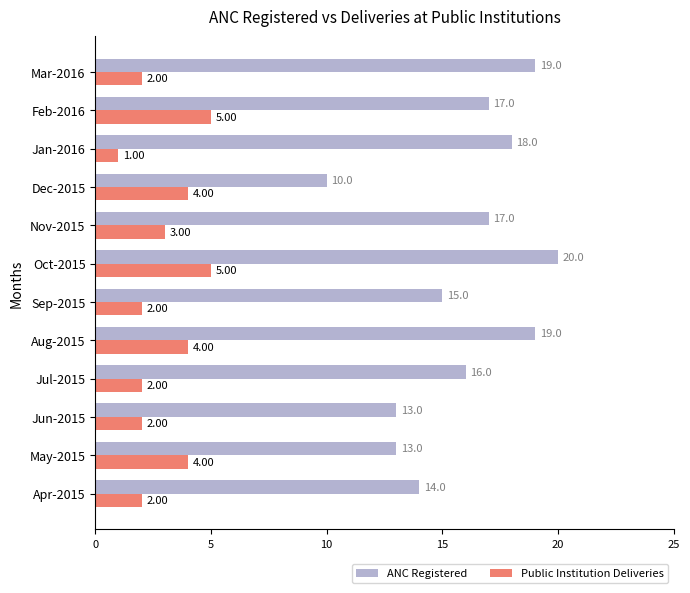

What is the minimum value shown in the chart?

1